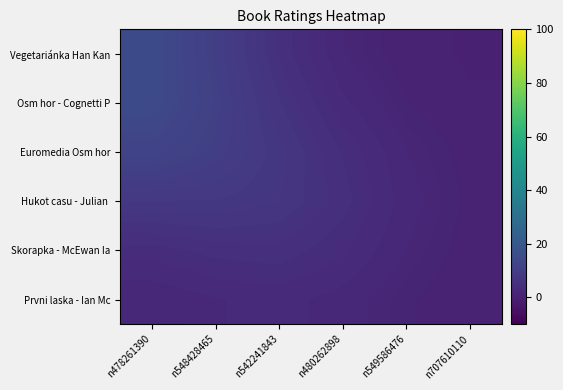

List the series in order of their peak value, highest first.

Vegetariánka Han Kan, Osm hor - Cognetti P, Euromedia Osm hor, Hukot casu - Julian, Skorapka - McEwan Ia, Prvni laska - Ian Mc